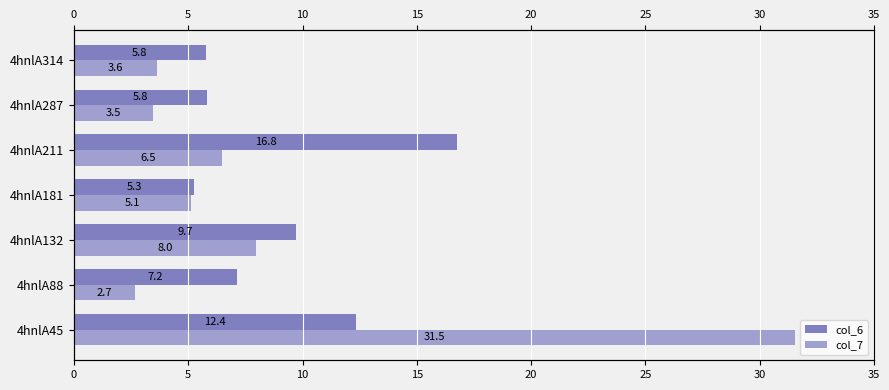

How many bars are there in total?

14